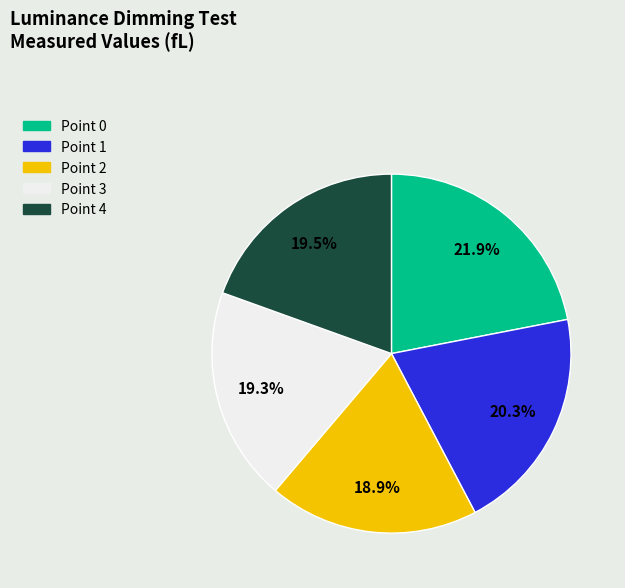

True or false: Point 1 accounts for 33% of the total.

False